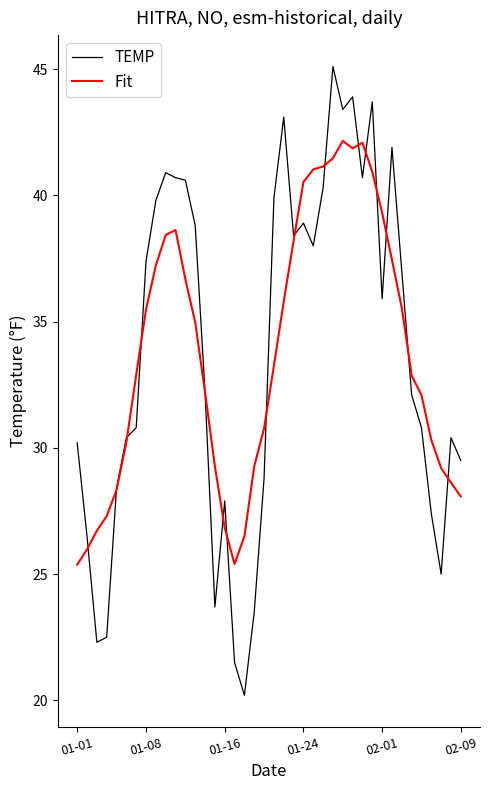

After their last crossing, which series has the higher values: TEMP or Fit?

TEMP